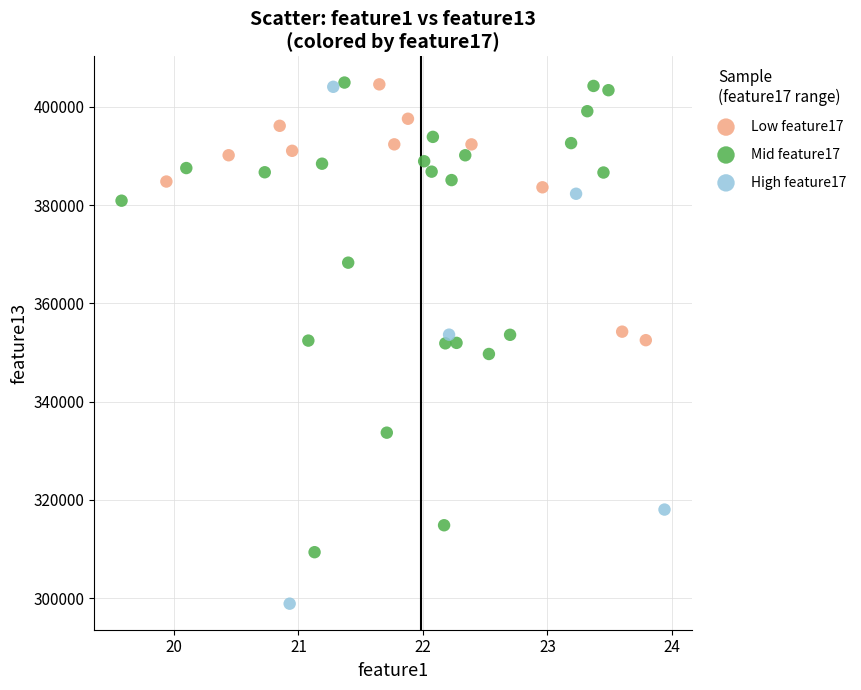

Which series has the largest Y range (max minus min)?

High feature17